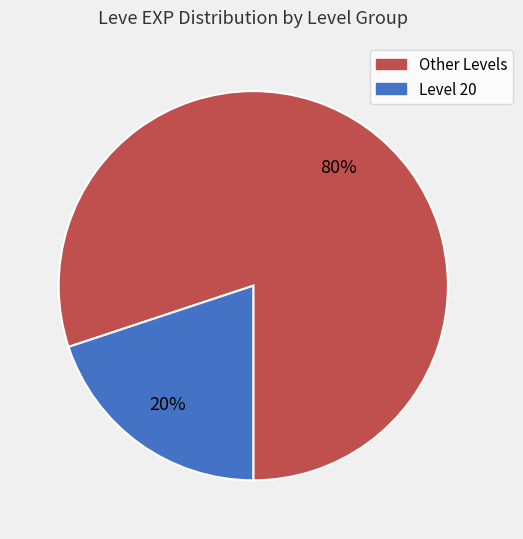

Is there a majority slice in this chart?

Yes